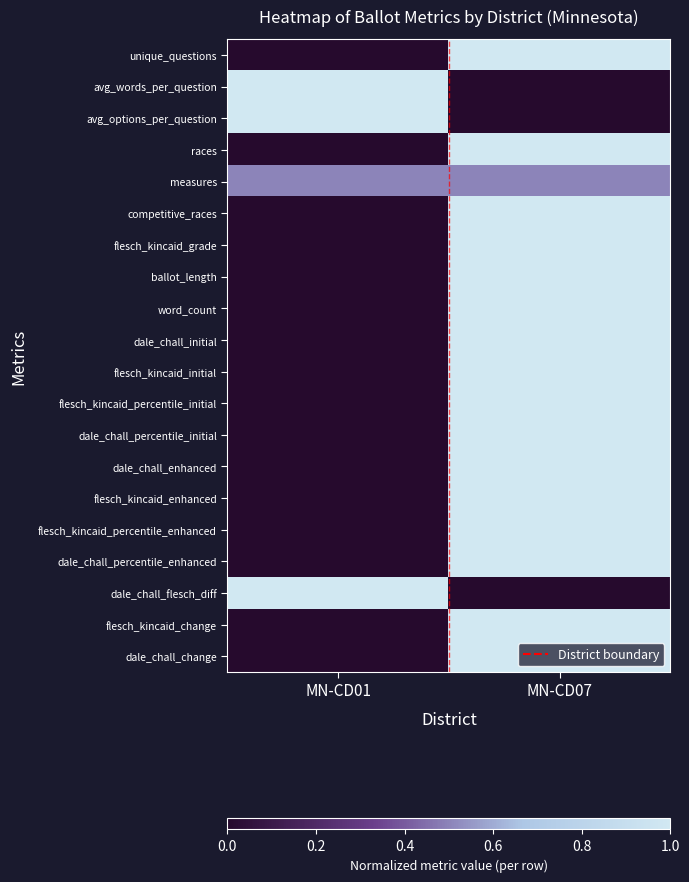

Which category has the lowest value across all series?

MN-CD01